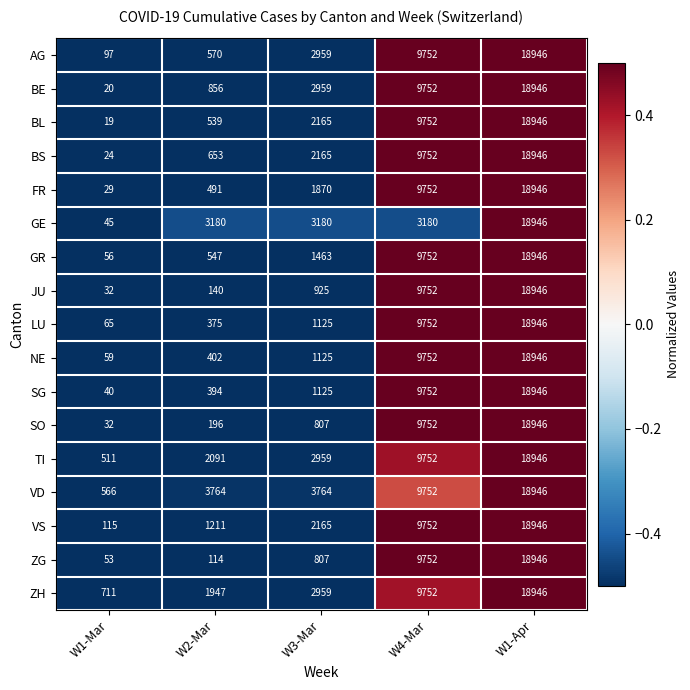

Count the number of categories in the chart.

5